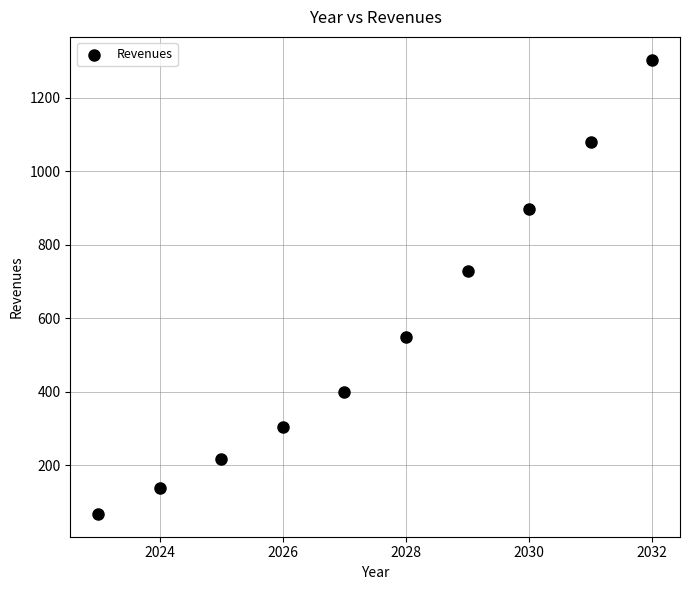

What is the range of Y values (max minus min)?

1237